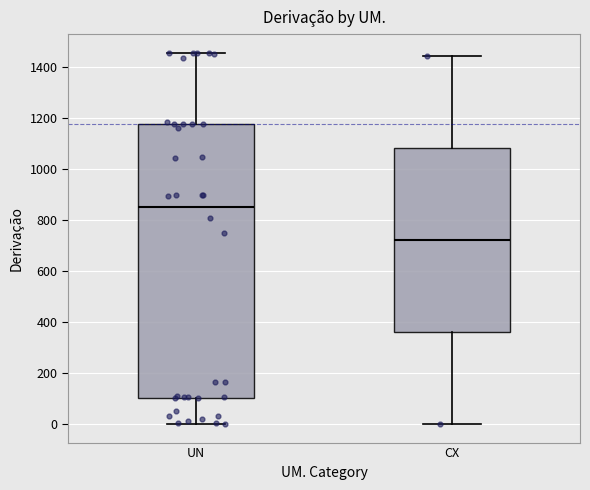

Where does the lower whisker of the box for CX end on the y-axis? The values are not printed on the chart, so give them approximately, as read against the axis.

0